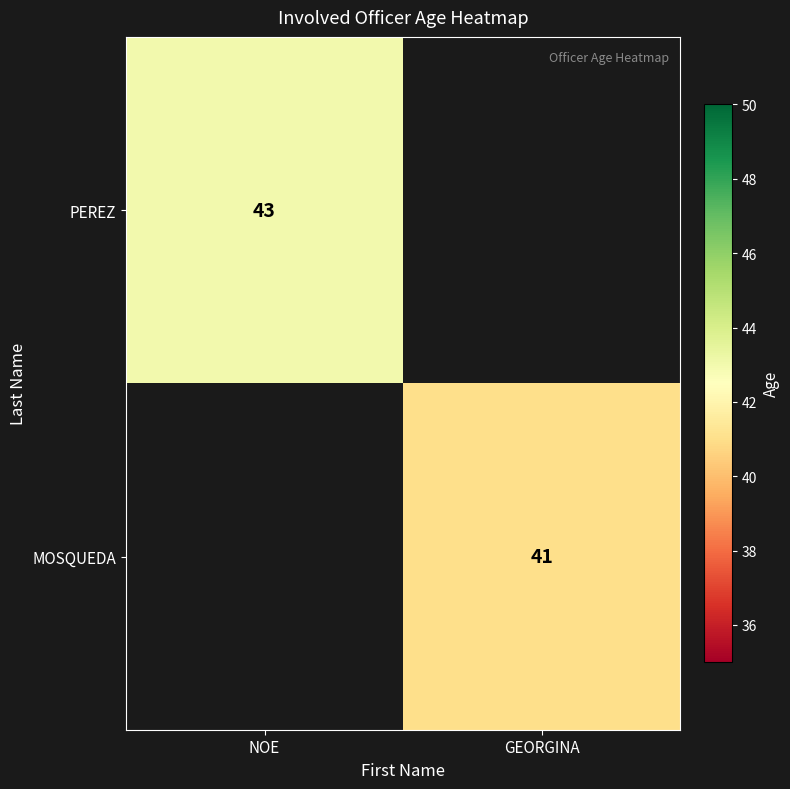

What is the greatest value displayed?

43.0